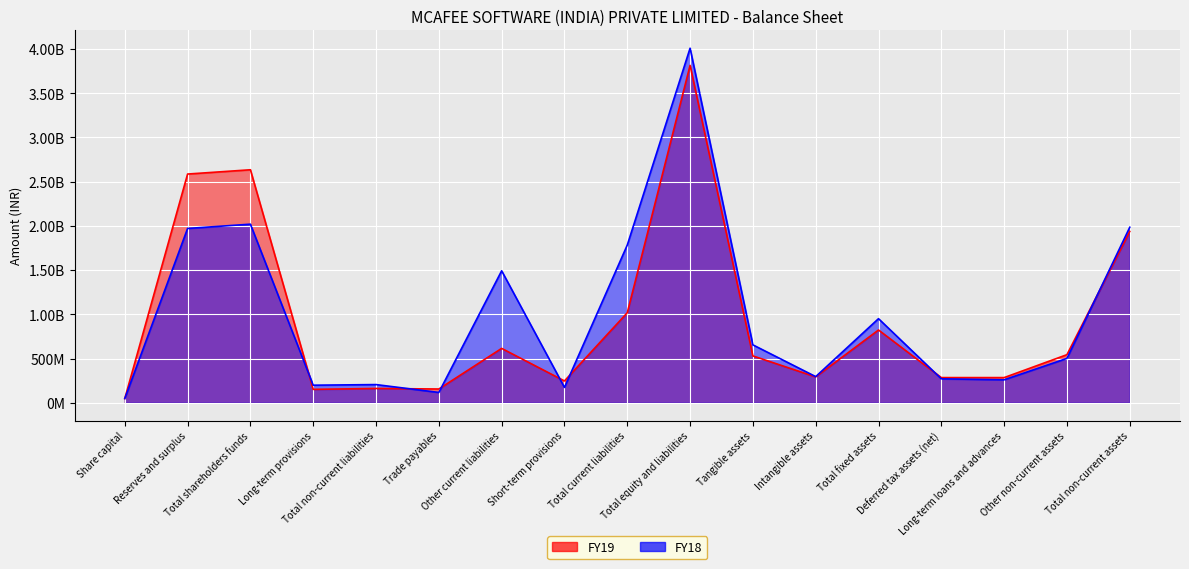

Where is the first local minimum for FY19?

Long-term provisions